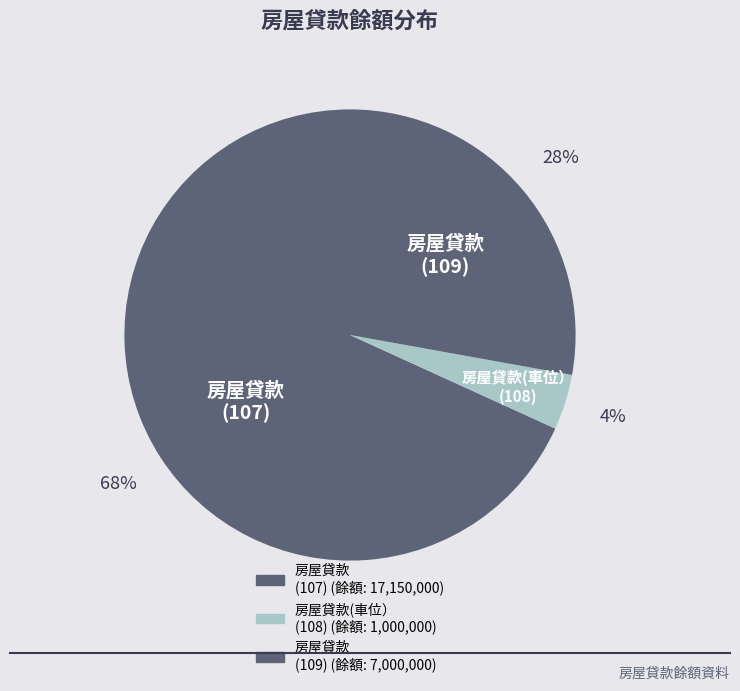

How many slices are in this pie chart?

3